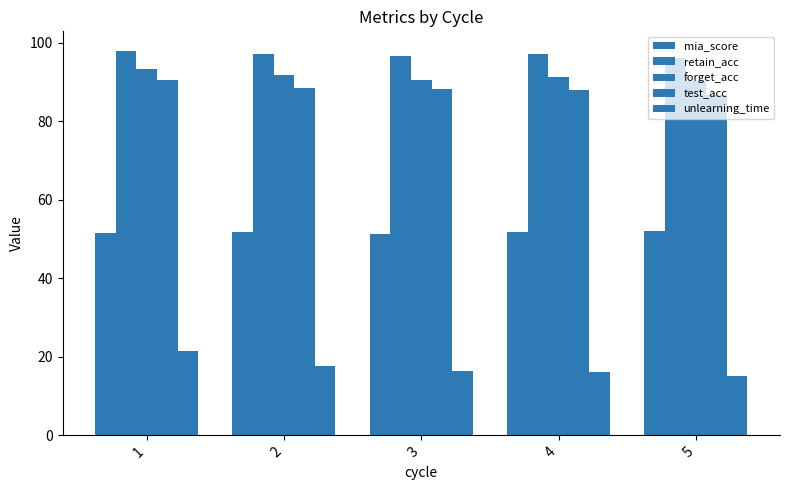

What is the value of the test_acc bar at the 4th from the left?

88.1